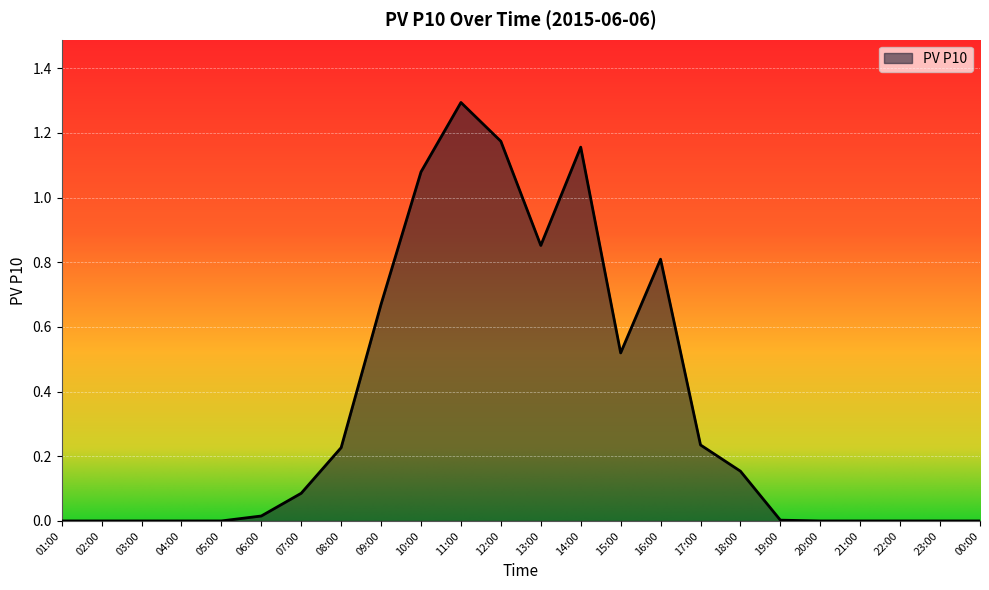

What is the difference between the values at 21:00 and 11:00?

1.3